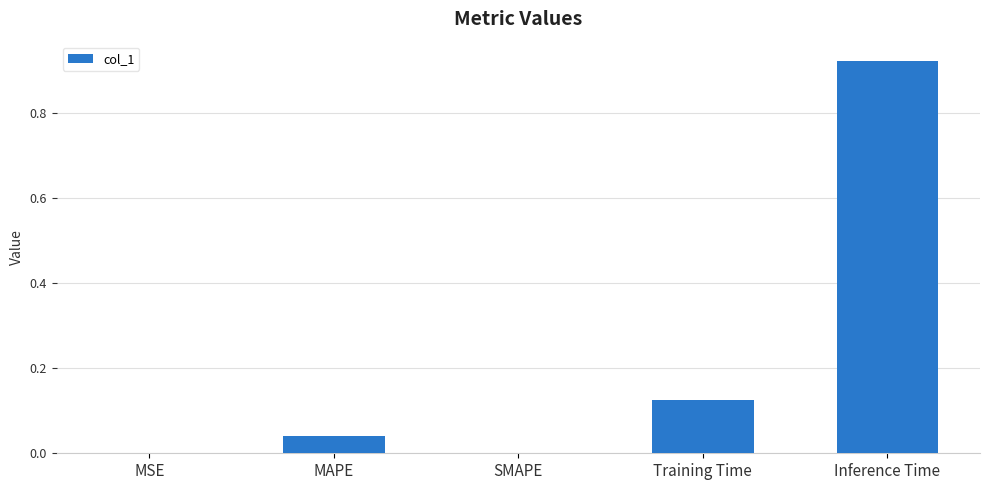

What is the change in value from MAPE to Inference Time?

+0.9